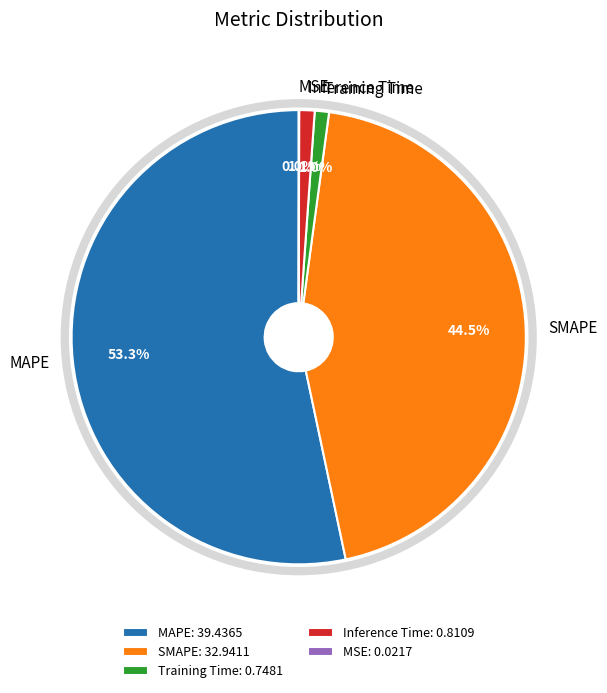

What percentage is NOT represented by Training Time?

99.0%